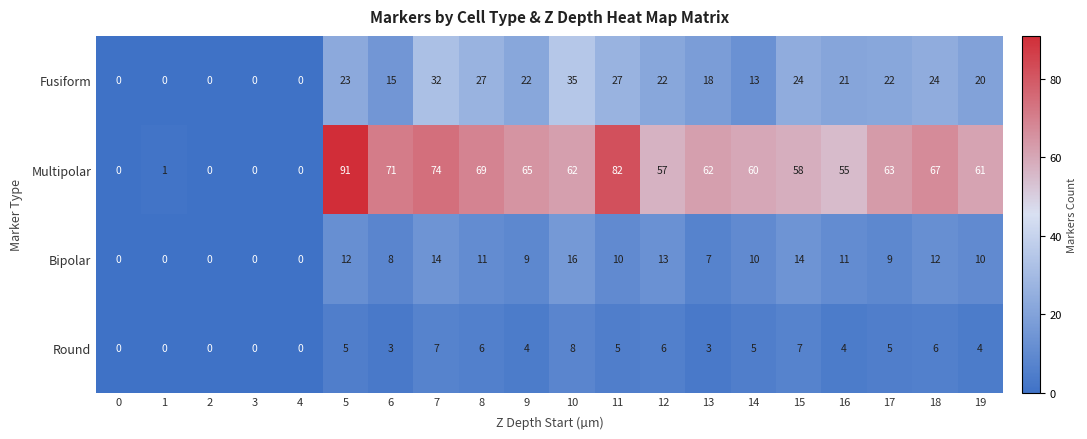

Is it true that Fusiform equals 0 at 4?

True